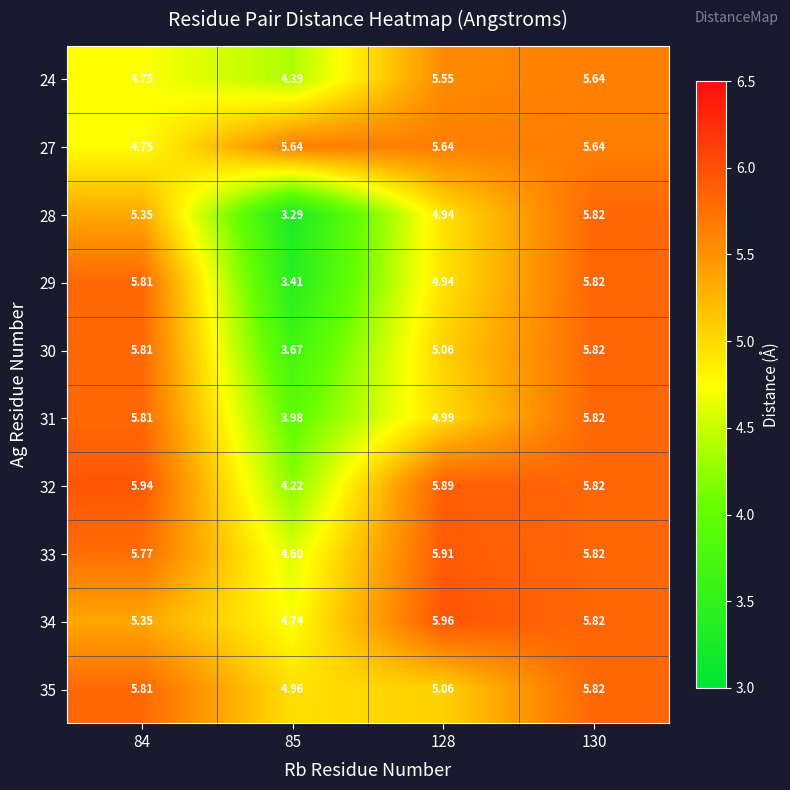

Is the value of 28 at 128 greater than the value of 27 at 130?

No